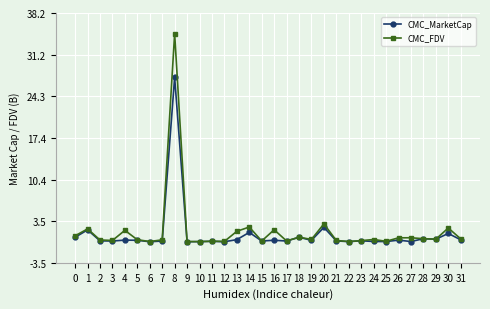

What is the sum of the CMC_MarketCap values at 12 and 22?

0.1